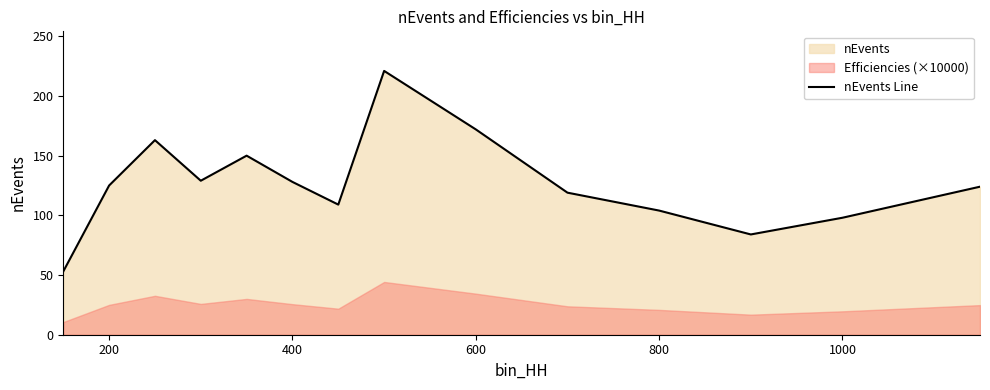

What is the maximum value for nEvents Line?

221